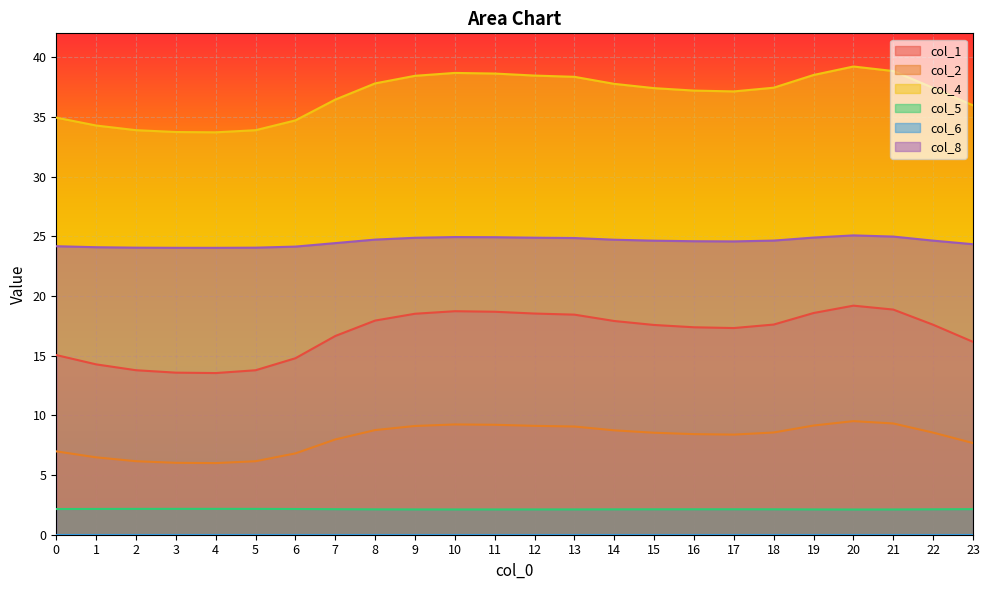

What is the difference between the col_4 values at 23 and 11?

2.7